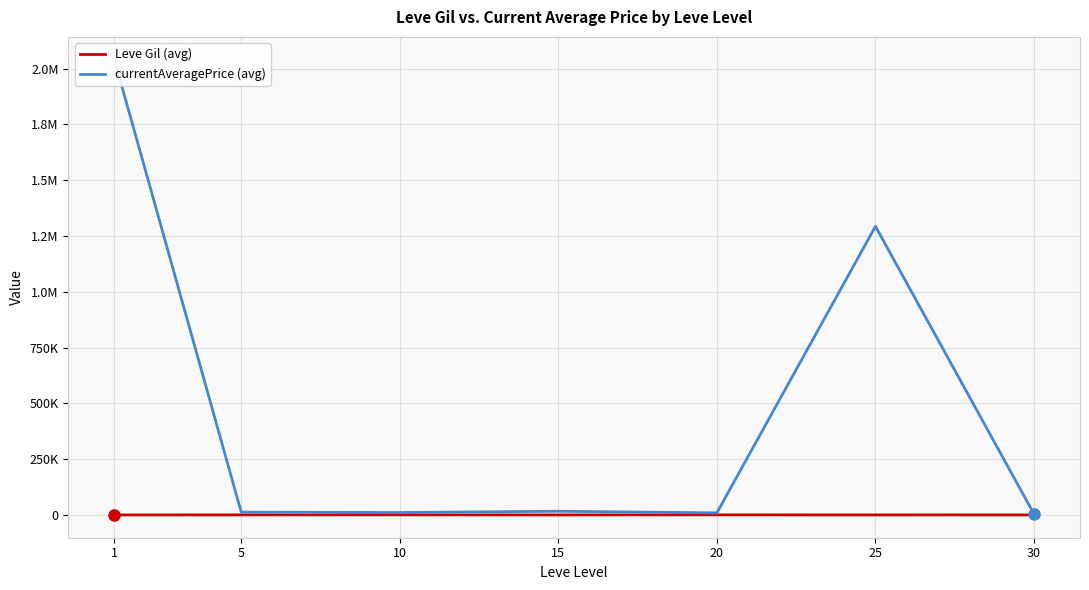

Reading left to right, list all the values displayed in this chart.

Leve Gil (avg): 163.5	528.3	576.7	323.3	628.3	391.7	322.5
currentAveragePrice (avg): 2040127.0	12755.6	11075.2	16849.5	9592.7	1293324.5	4284.8